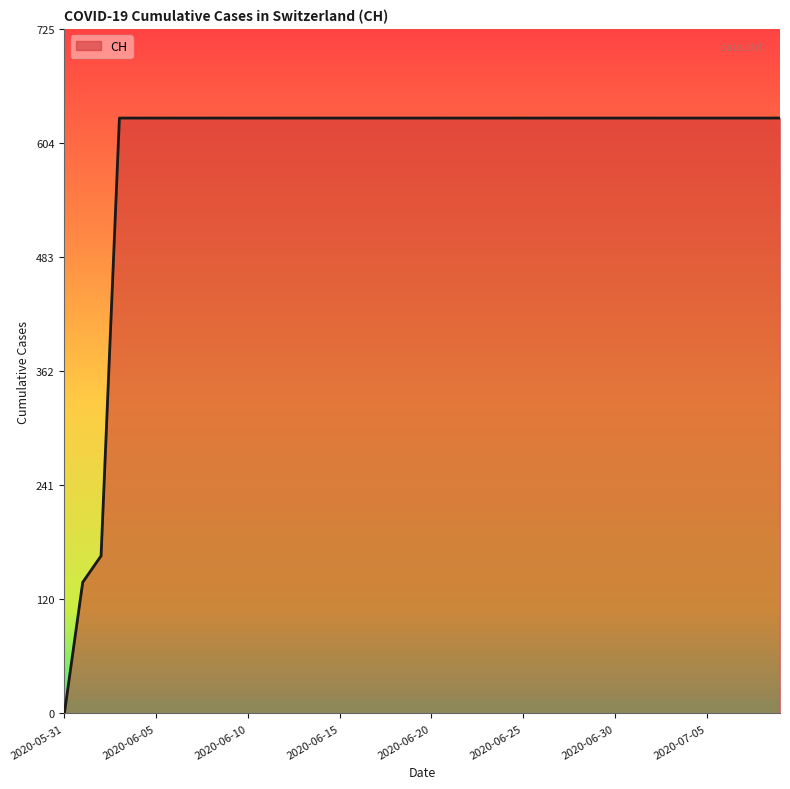

What is the maximum value shown in the chart?

631